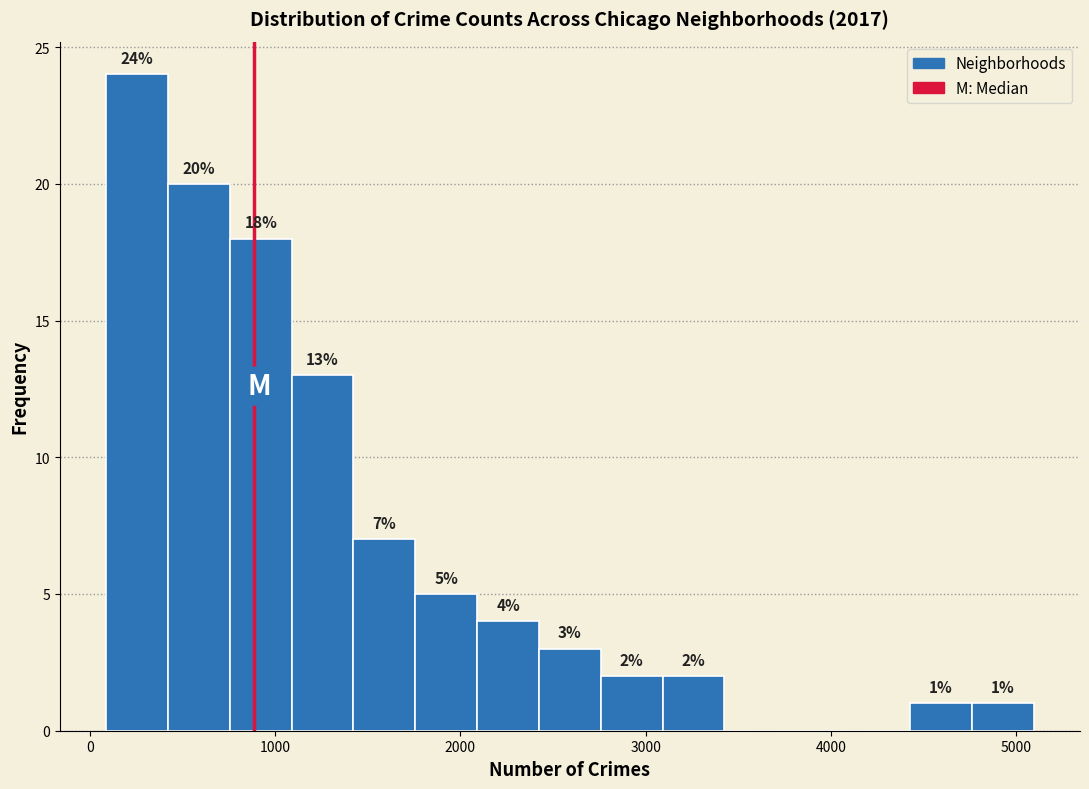

Read against the x-axis, roughly where is the centre of the tallest bar?

300